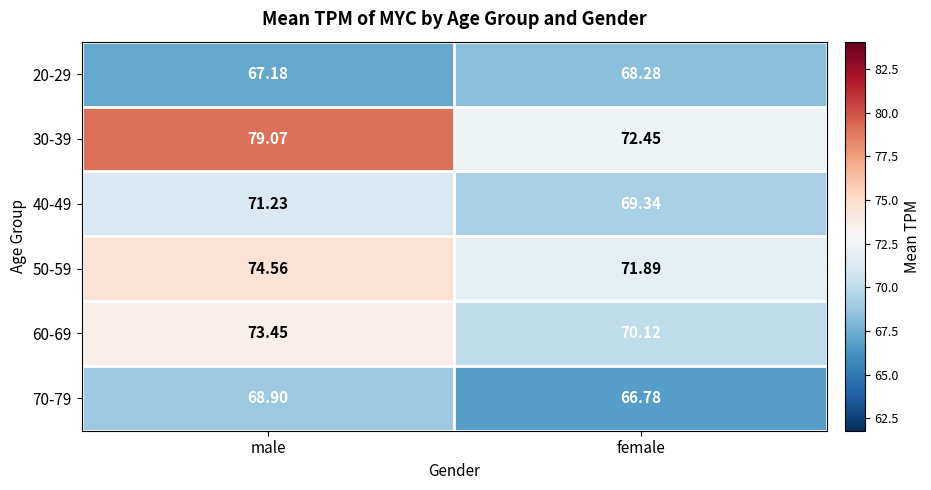

Is the value of 40-49 at female greater than the value of 50-59 at female?

No